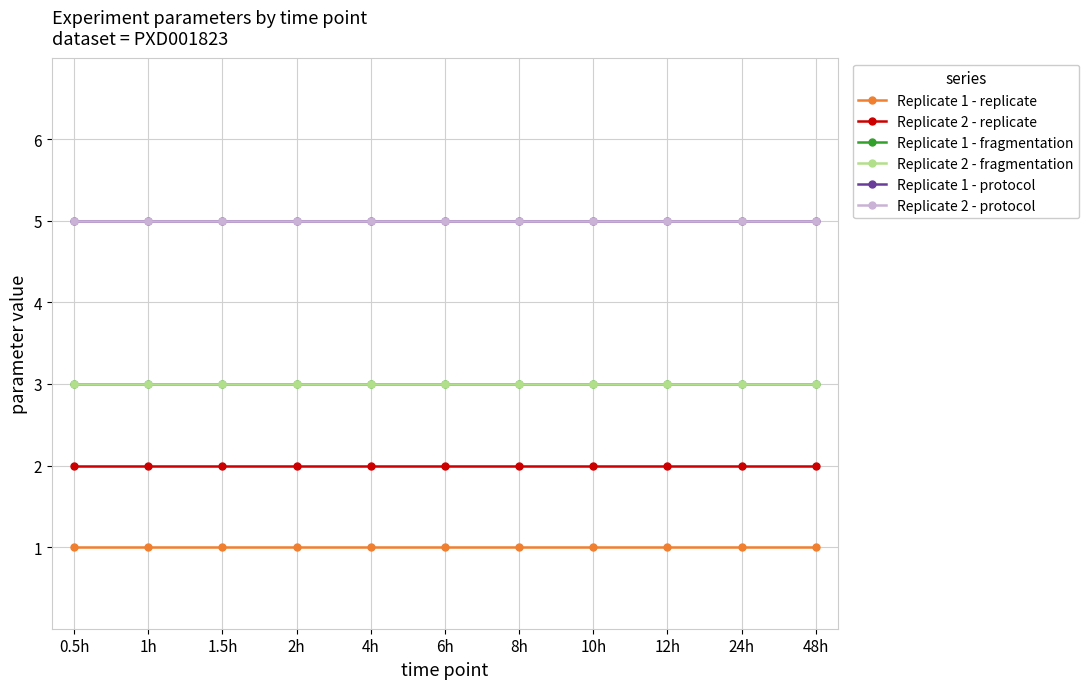

Reading left to right, extract all data points from this chart.

Replicate 1 - replicate: 0.5h=1	1h=1	1.5h=1	2h=1	4h=1	6h=1	8h=1	10h=1	12h=1	24h=1	48h=1
Replicate 2 - replicate: 0.5h=2	1h=2	1.5h=2	2h=2	4h=2	6h=2	8h=2	10h=2	12h=2	24h=2	48h=2
Replicate 1 - fragmentation: 0.5h=3	1h=3	1.5h=3	2h=3	4h=3	6h=3	8h=3	10h=3	12h=3	24h=3	48h=3
Replicate 2 - fragmentation: 0.5h=3	1h=3	1.5h=3	2h=3	4h=3	6h=3	8h=3	10h=3	12h=3	24h=3	48h=3
Replicate 1 - protocol: 0.5h=5	1h=5	1.5h=5	2h=5	4h=5	6h=5	8h=5	10h=5	12h=5	24h=5	48h=5
Replicate 2 - protocol: 0.5h=5	1h=5	1.5h=5	2h=5	4h=5	6h=5	8h=5	10h=5	12h=5	24h=5	48h=5